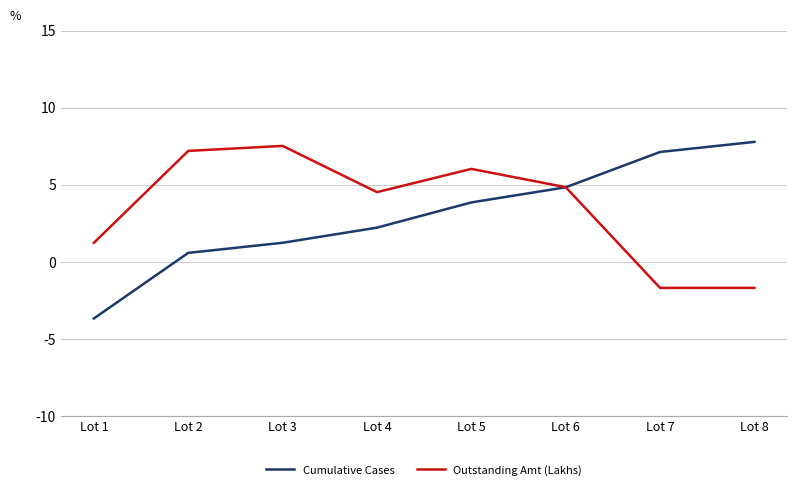

What are all the series names shown in the legend?

Cumulative Cases, Outstanding Amt (Lakhs)